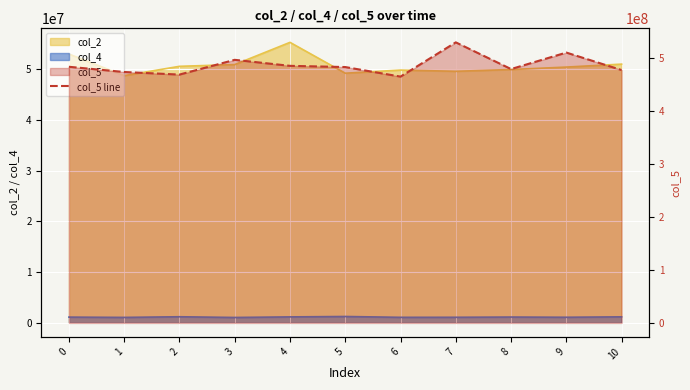

What is the greatest value displayed?

528958041